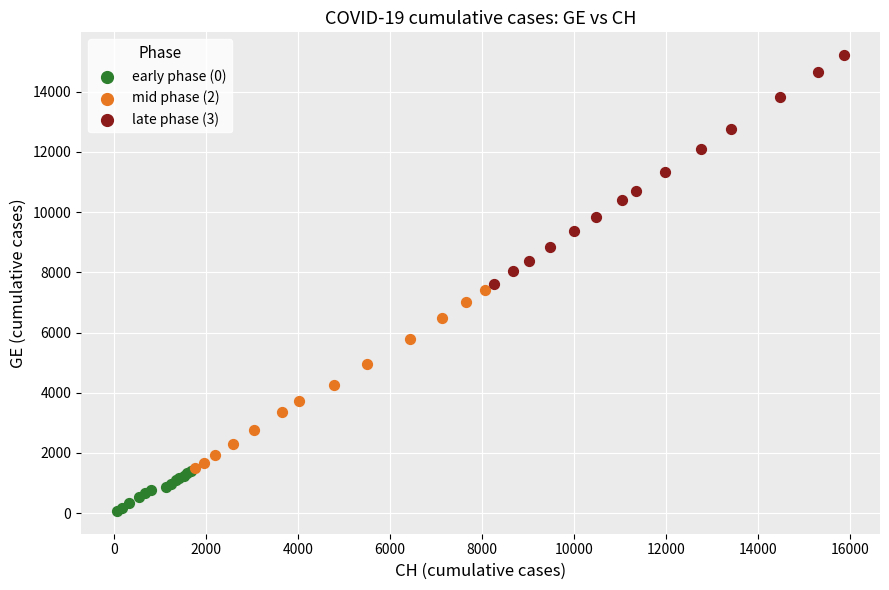

Which series has the widest spread of Y values?

late phase (3)